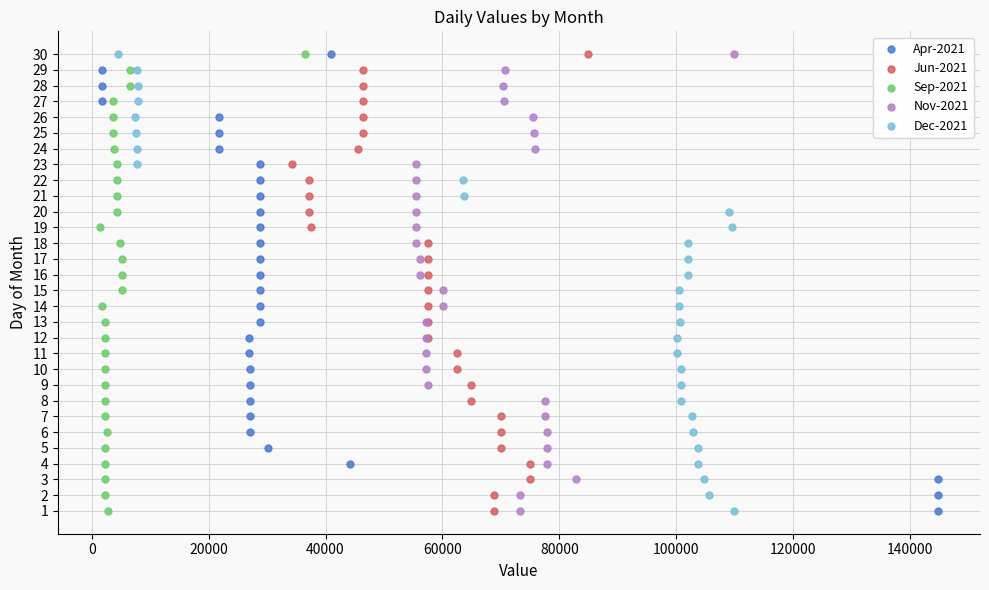

What are all the series names shown in the legend?

Apr-2021, Jun-2021, Sep-2021, Nov-2021, Dec-2021